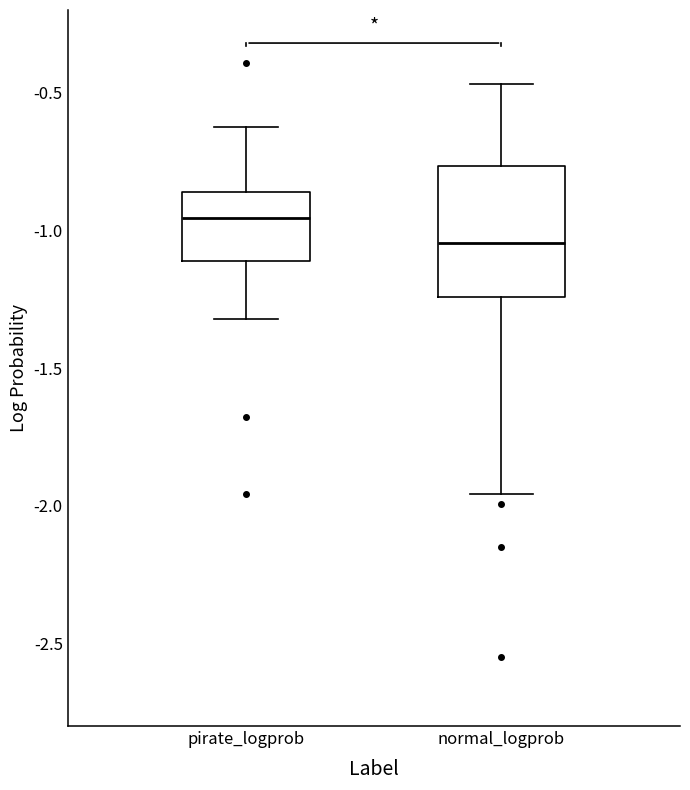

Reading left to right, transcribe this box plot: for each box, give where its median line is, the range the box spans, and where its two whiskers end, as read against the y-axis. The values are not printed on the chart, so give them approximately, as read against the axis.

pirate_logprob: median -0.95, box -1.10 to -0.85, whiskers -1.30 to -0.60
normal_logprob: median -1.05, box -1.25 to -0.75, whiskers -1.95 to -0.45